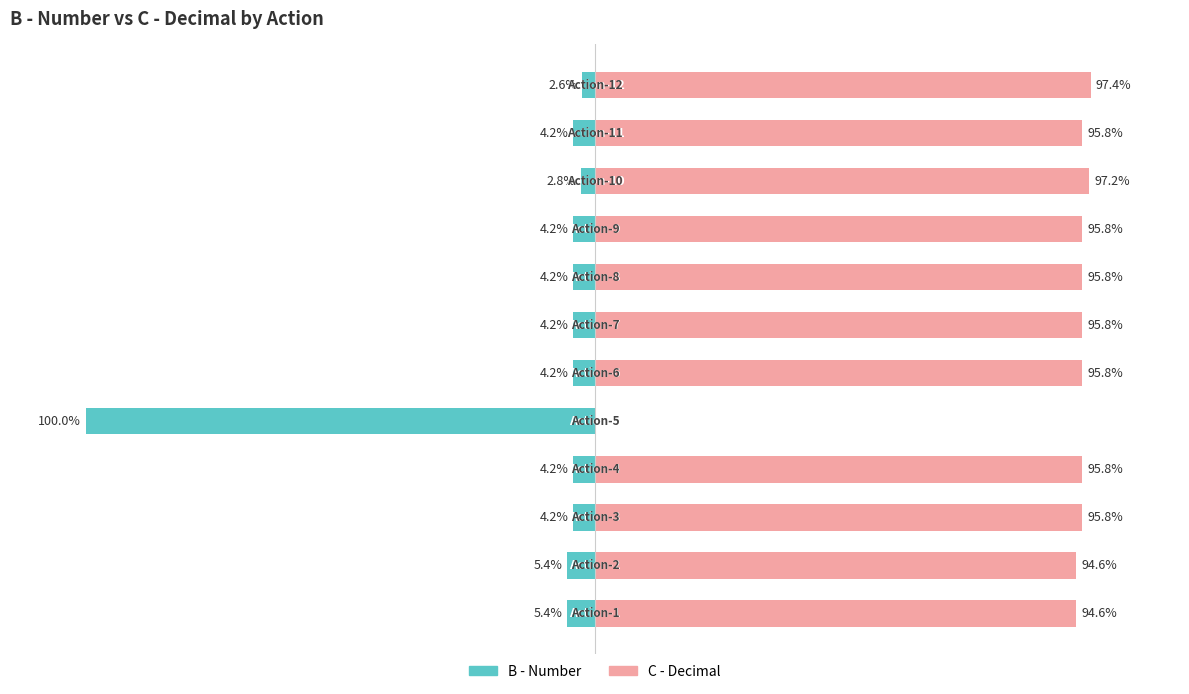

At 11, list the series in order from largest to smallest.

C - Decimal, B - Number